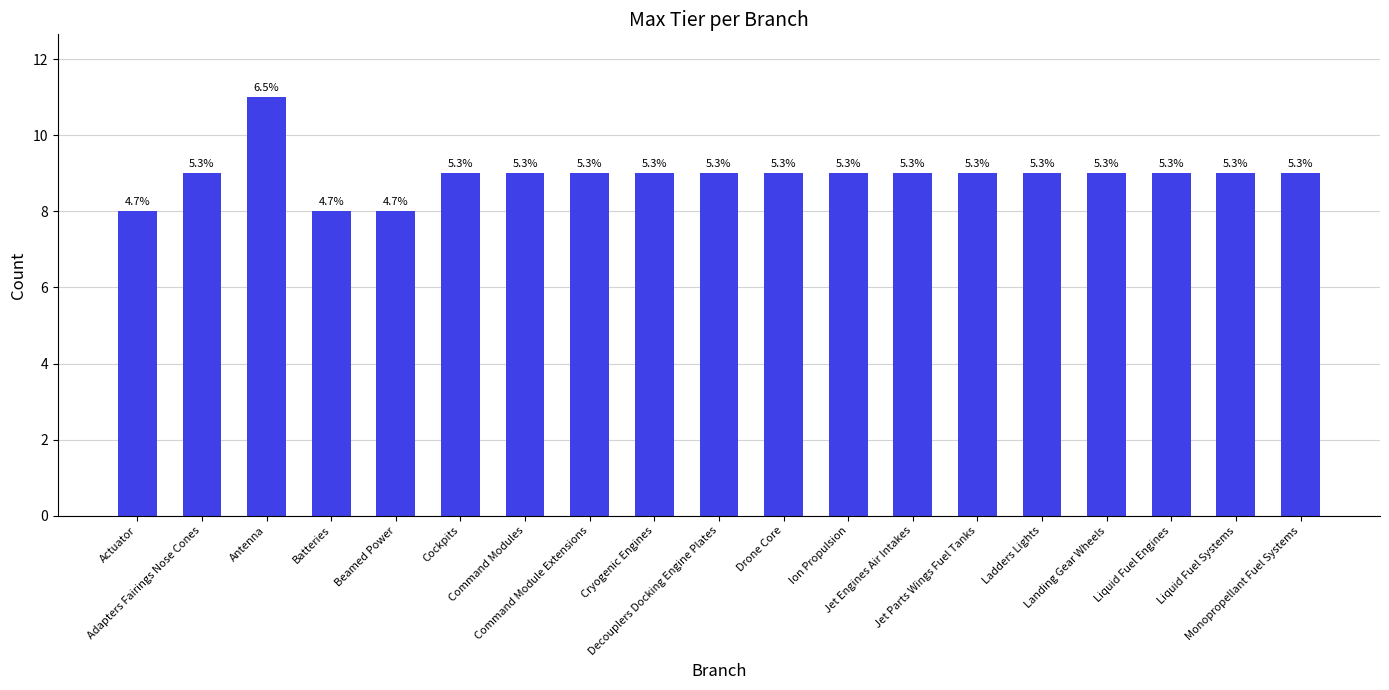

Reading left to right, what are all the values shown in this chart?

8	9	11	8	8	9	9	9	9	9	9	9	9	9	9	9	9	9	9